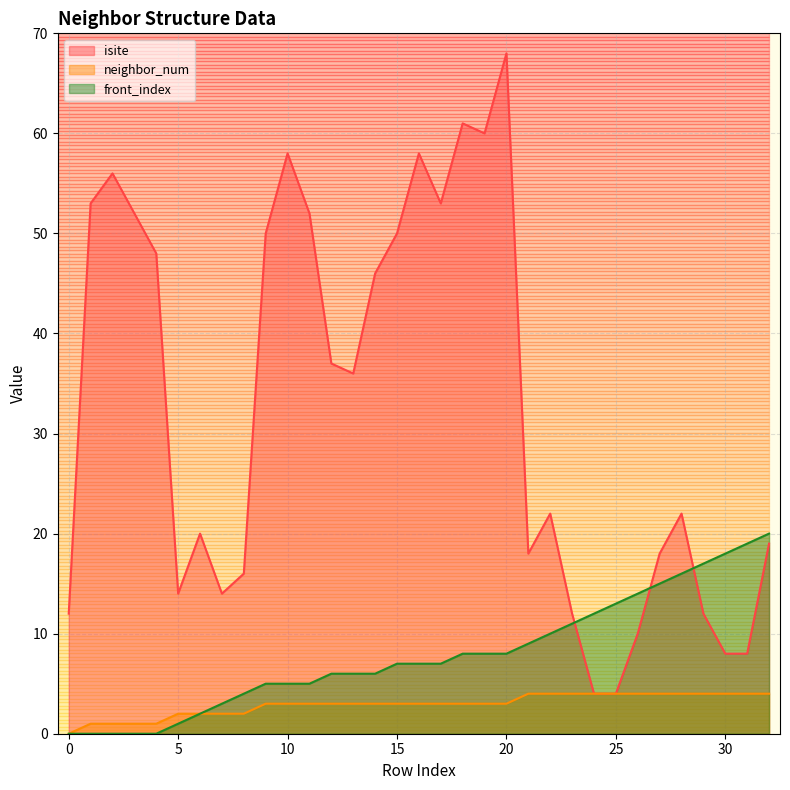

Count the neighbor_num values in the range 2 to 4.

28